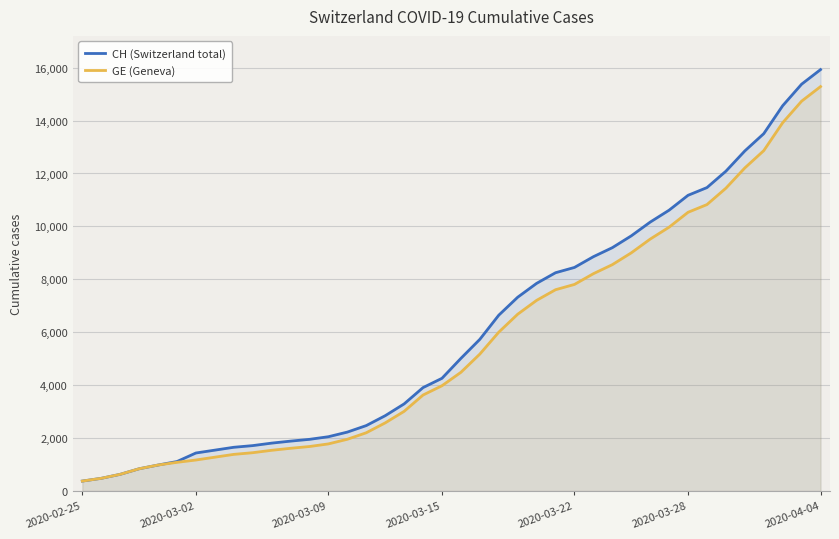

How many categories are shown in the chart?

40